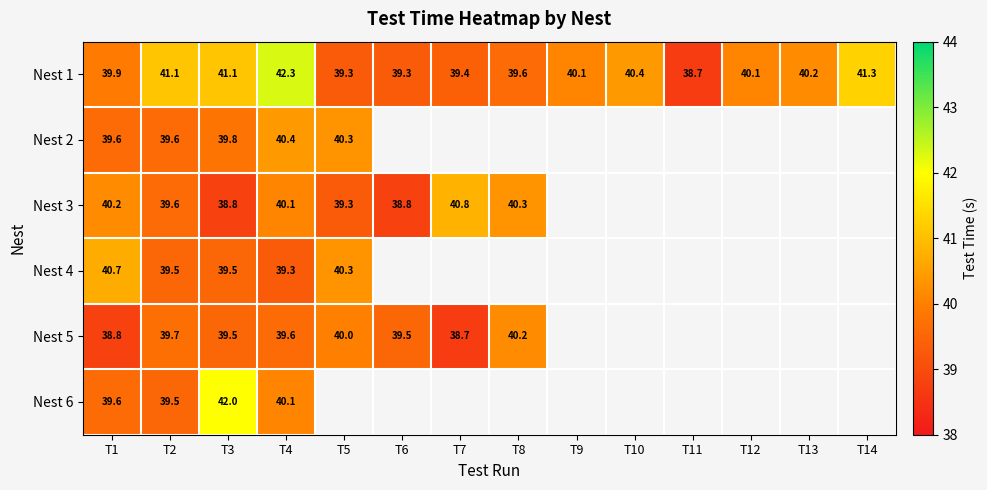

Which category has the highest value across all series?

T4